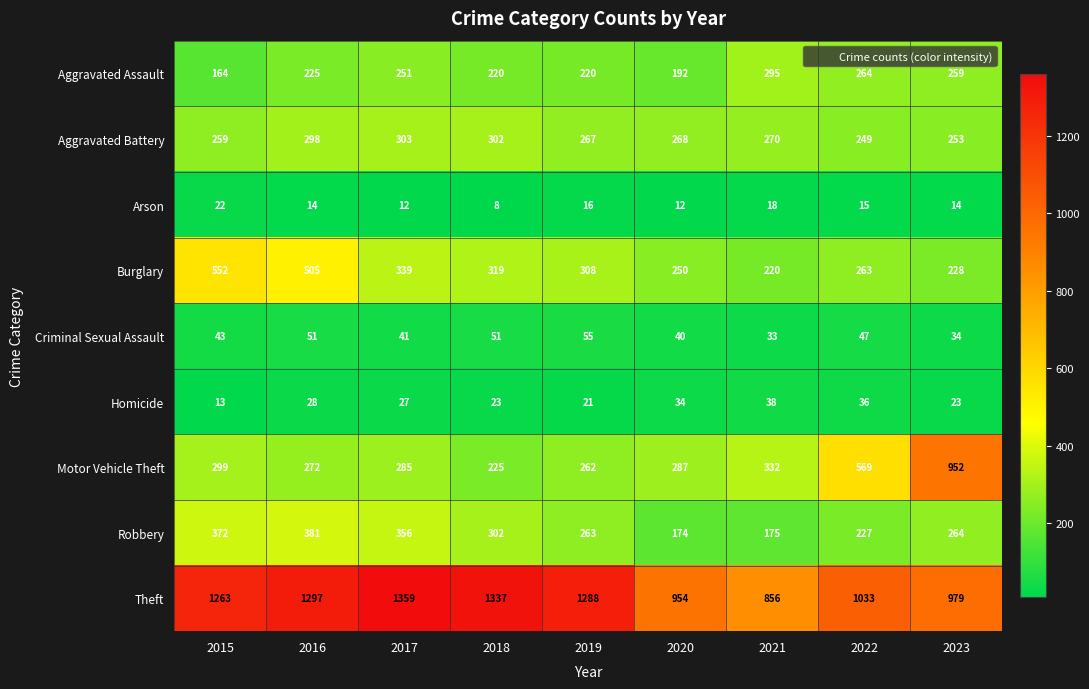

At which category is the sum across all series the highest?

2016